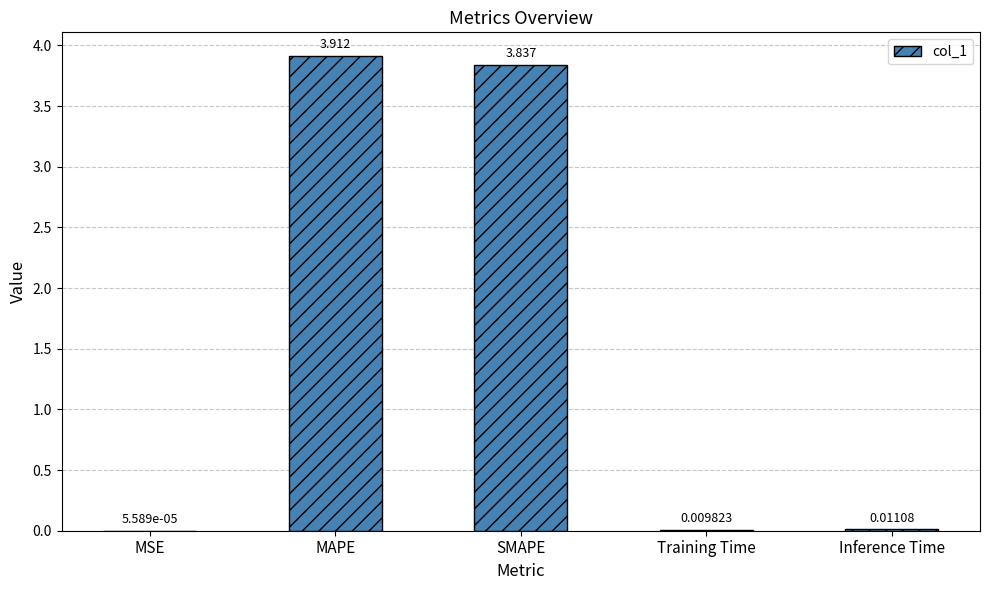

Which label corresponds to the largest value in the chart?

MAPE